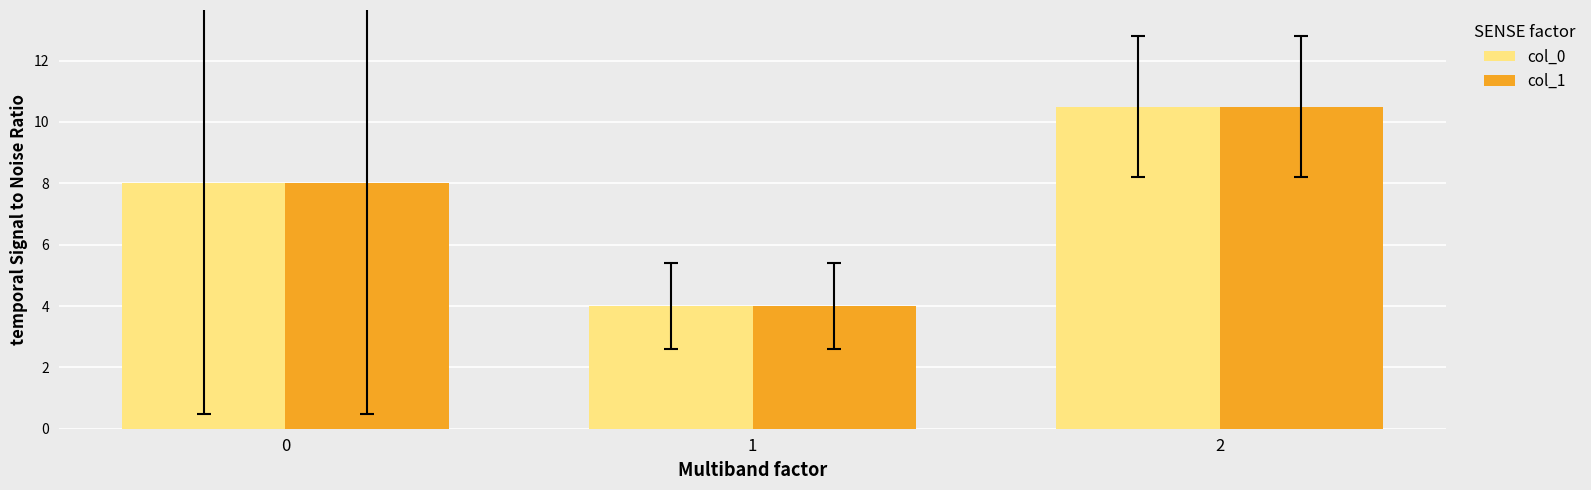

What is the average value of the col_0 series?

7.5